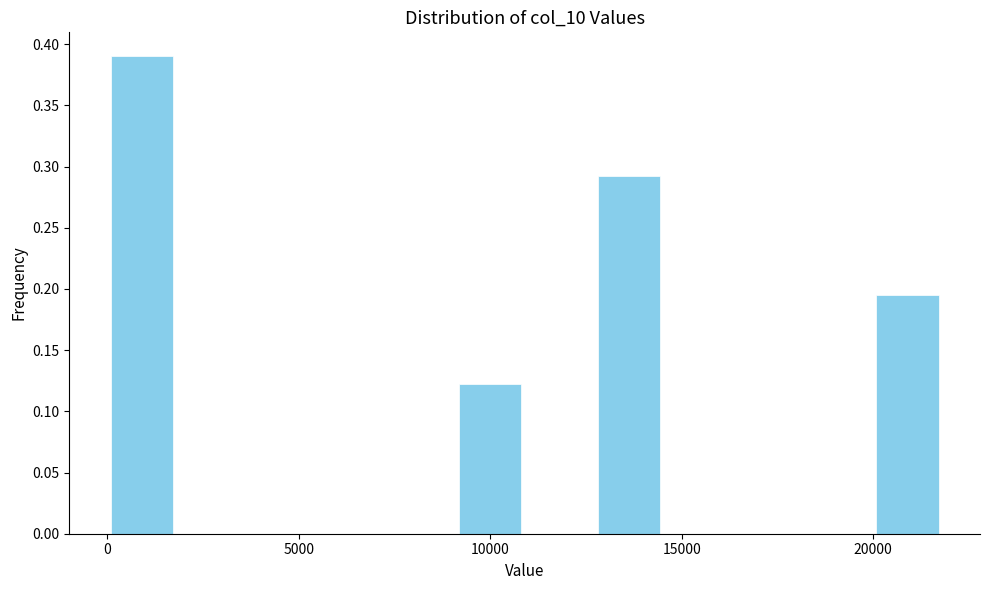

Read against the x-axis, roughly where is the centre of the tallest bar?

1000